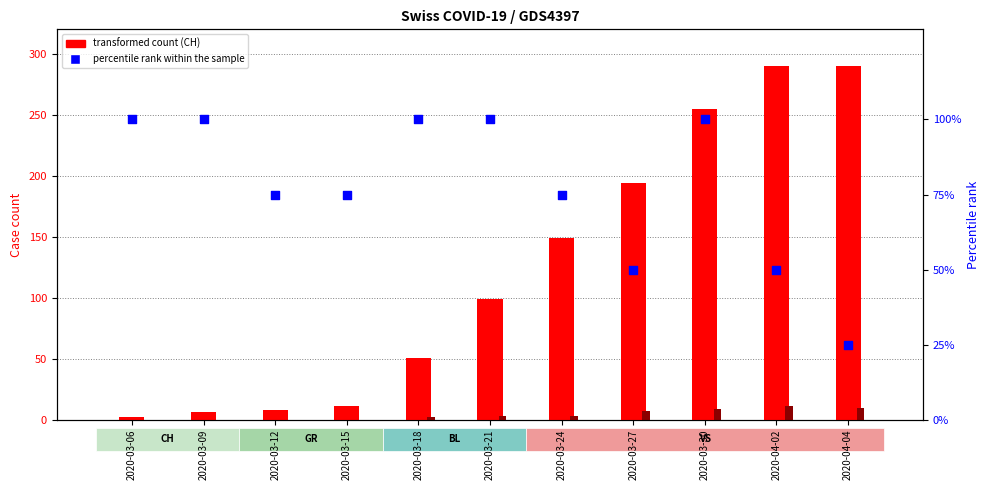

Which series reaches the maximum Y coordinate?

transformed count (CH)